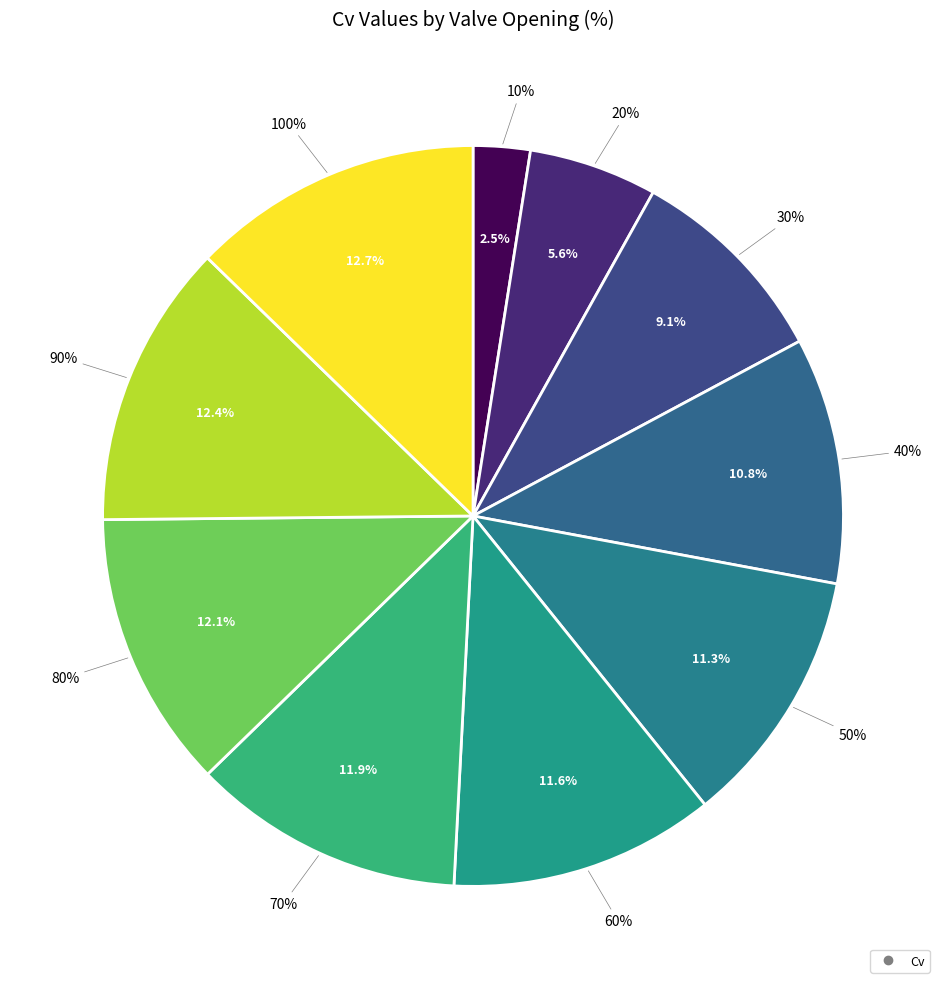

Does 100% account for over 50% of the chart?

No